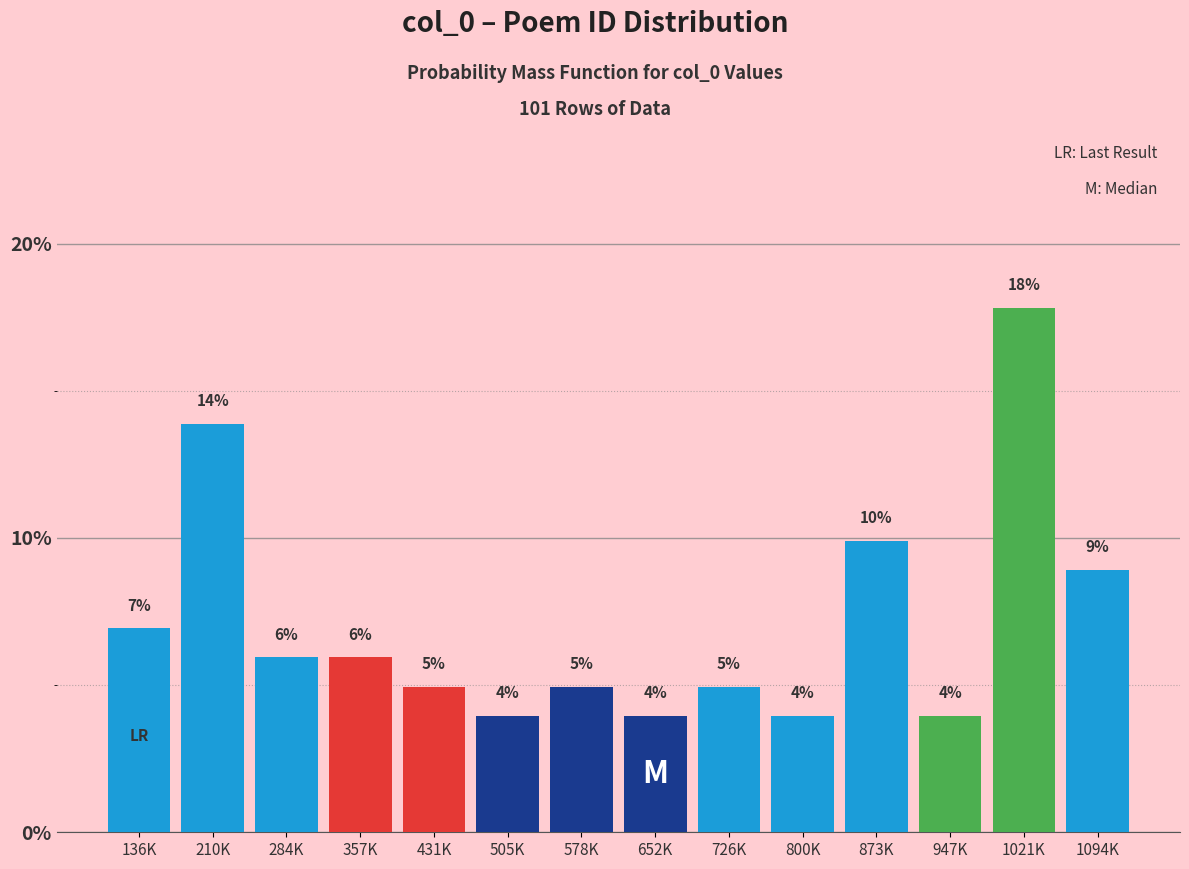

What is the maximum value shown in the chart?

17.8